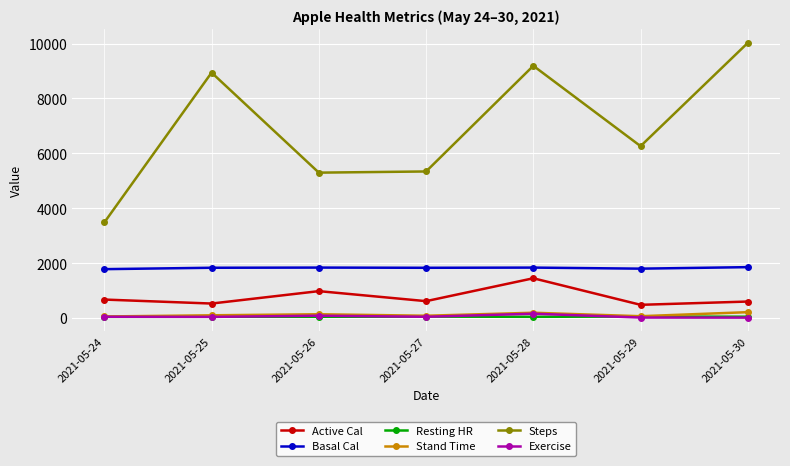

True or false: Basal Cal has a value of 3027.5 at 2021-05-27.

False